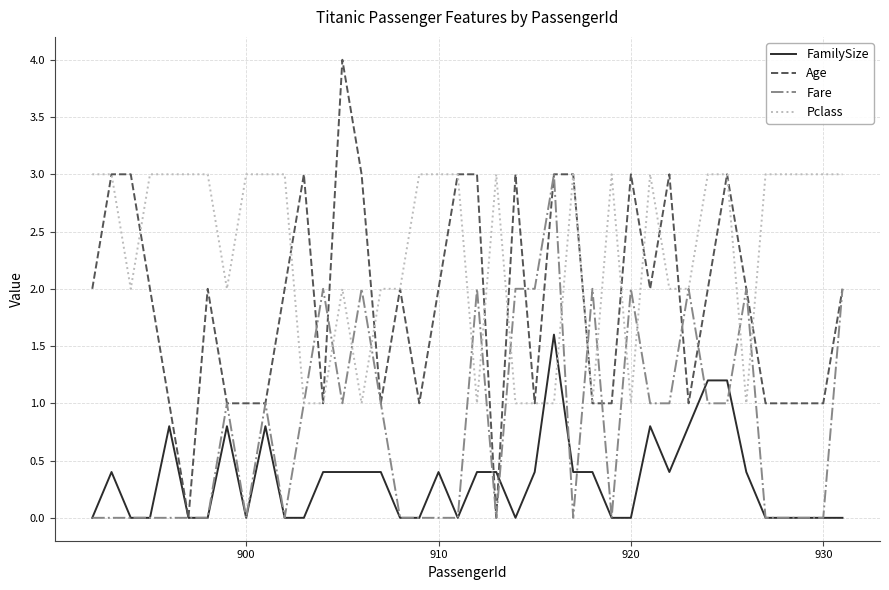

How many distinct data groups are displayed?

4